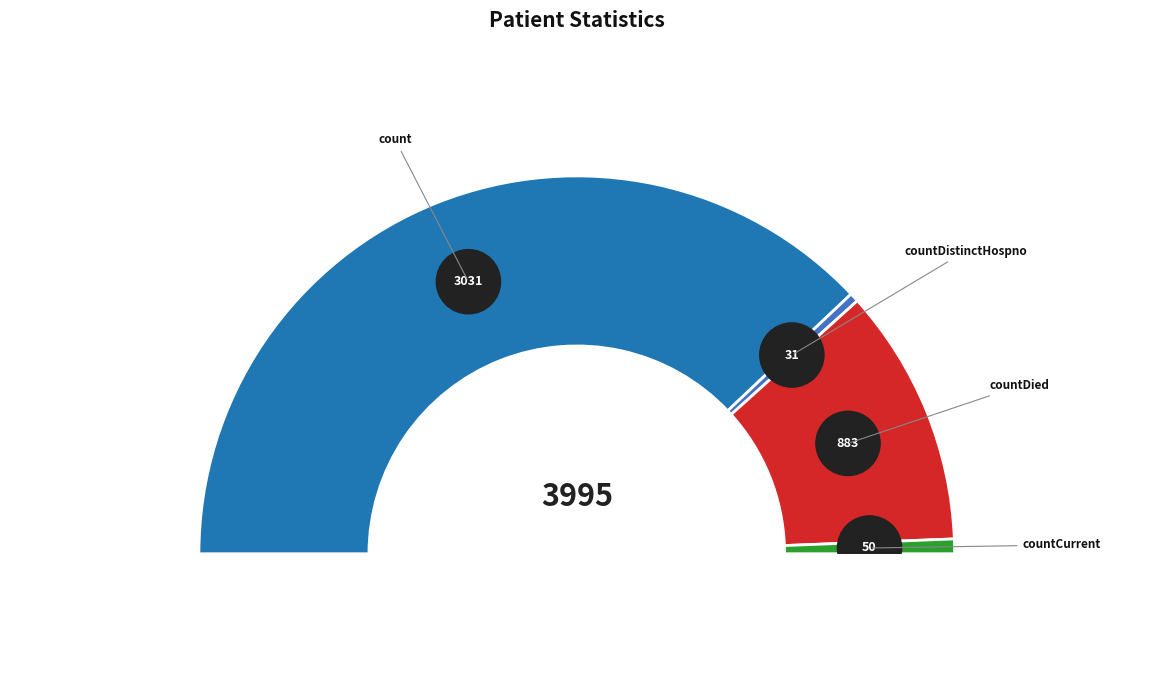

Which slice represents more than half of the pie?

count